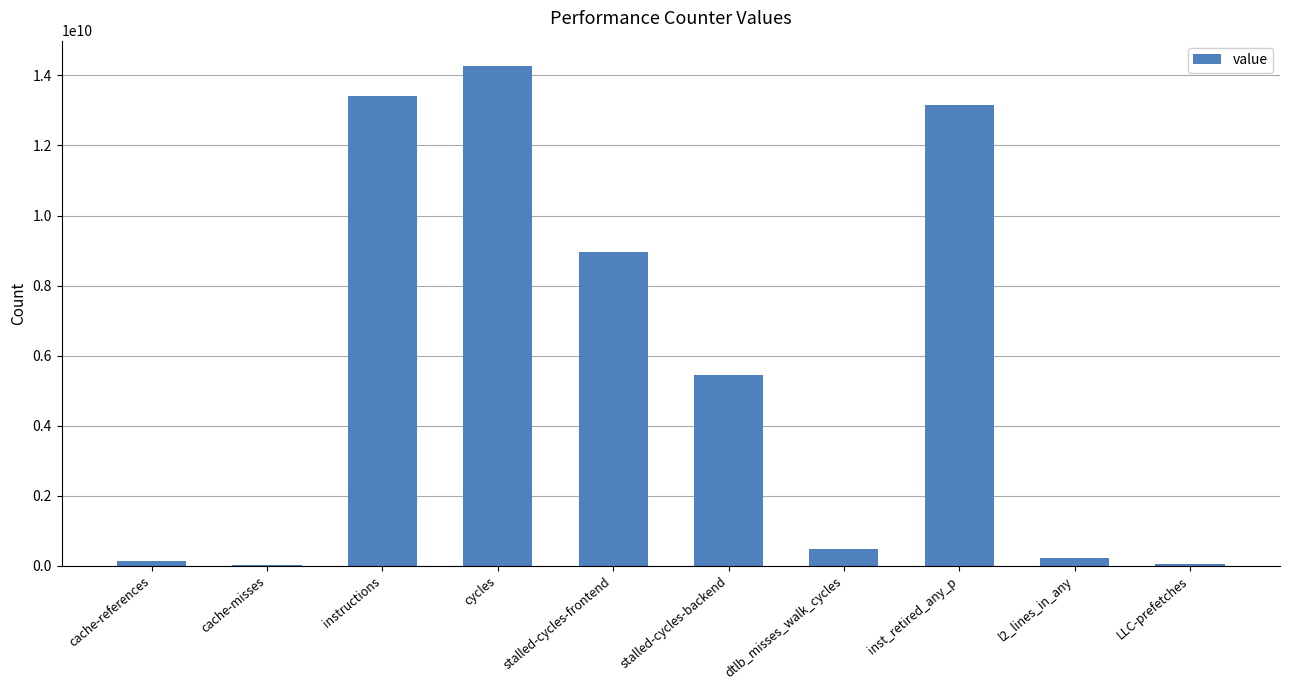

Between l2_lines_in_any and cycles, which is larger?

cycles